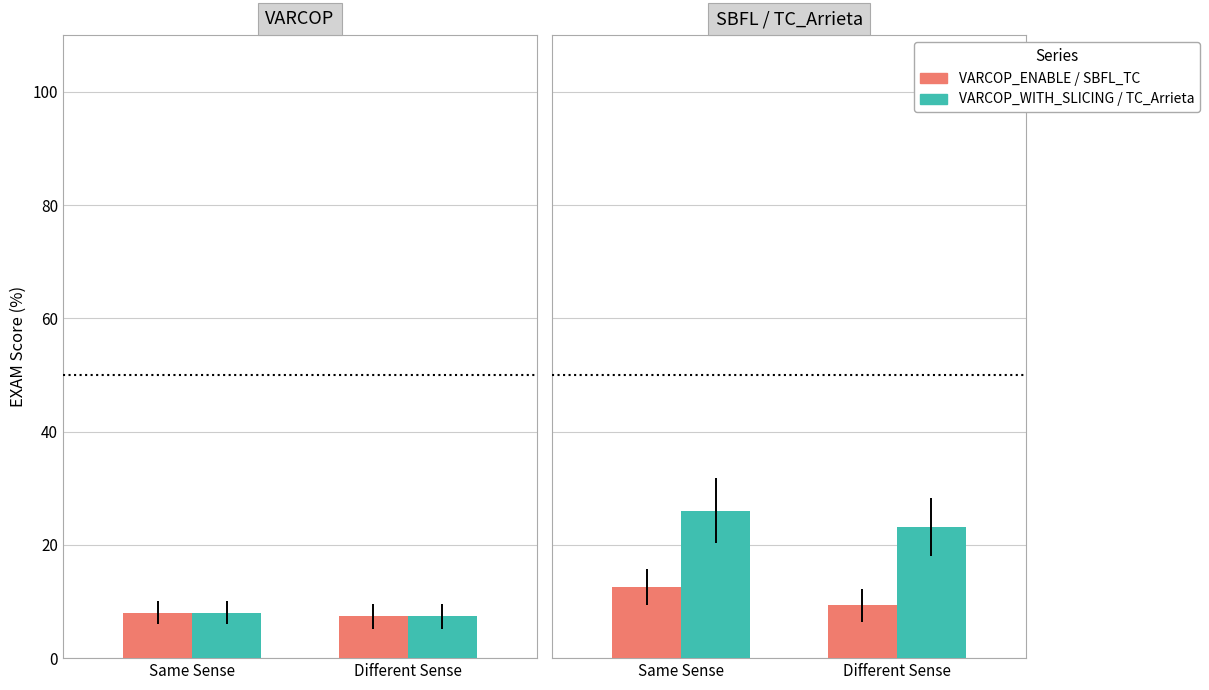

Which category has the lowest value in the TC_Arrieta et al. series?

Different Sense